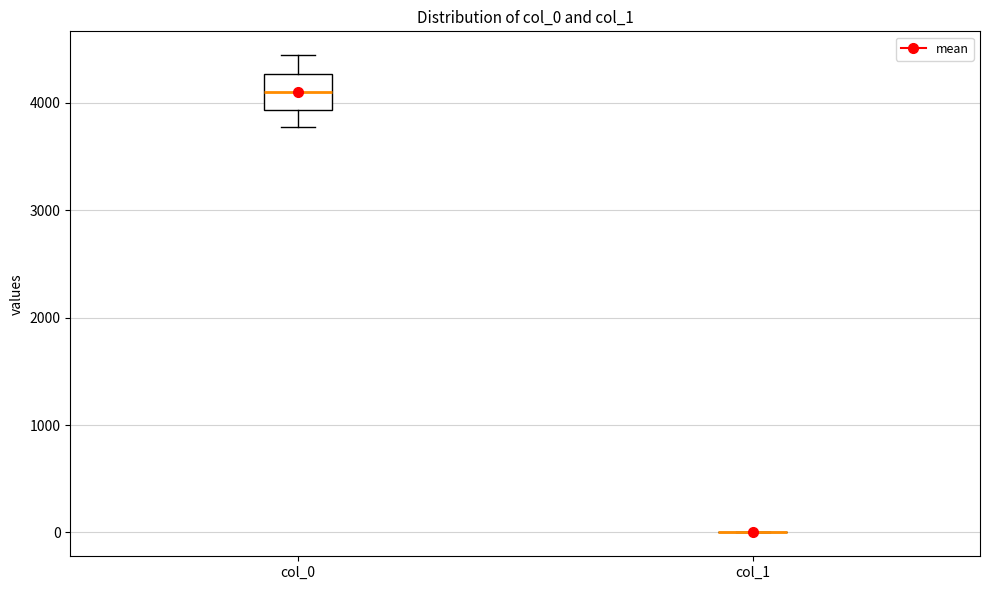

Reading left to right, transcribe this box plot: for each box, give where its median line is, the range the box spans, and where its two whiskers end, as read against the y-axis. The values are not printed on the chart, so give them approximately, as read against the axis.

col_0: median 4100, box 3900 to 4300, whiskers 3800 to 4400
col_1: box collapsed to a line at 0, whiskers 0 to 0